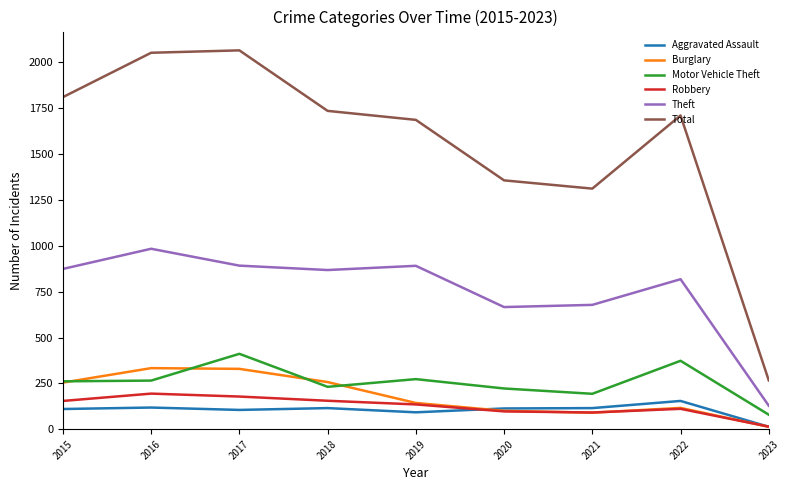

True or false: Motor Vehicle Theft and Aggravated Assault intersect in this chart.

False